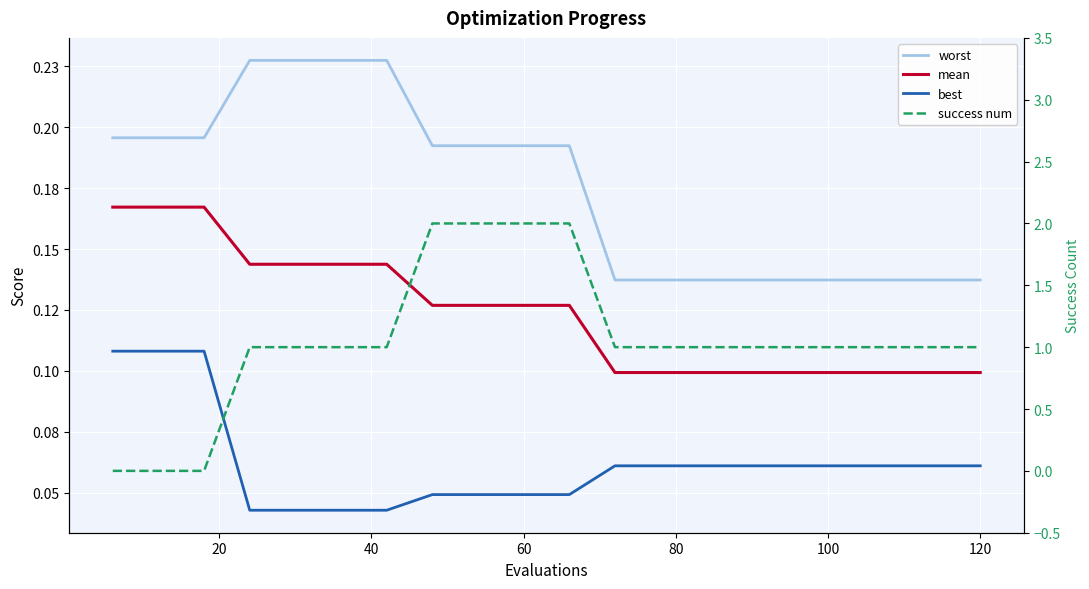

Which series has the largest total across all categories?

success num